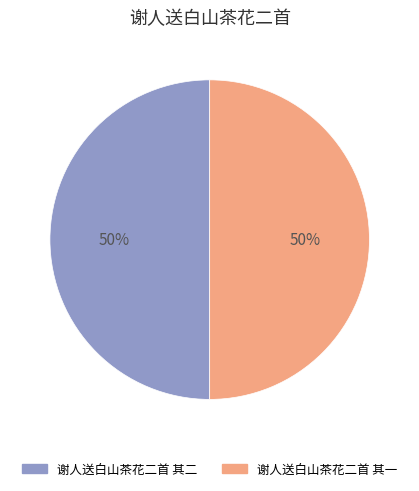

Approximately how many times larger is the value at 谢人送白山茶花二首 其二 compared to 谢人送白山茶花二首 其一?

1.0